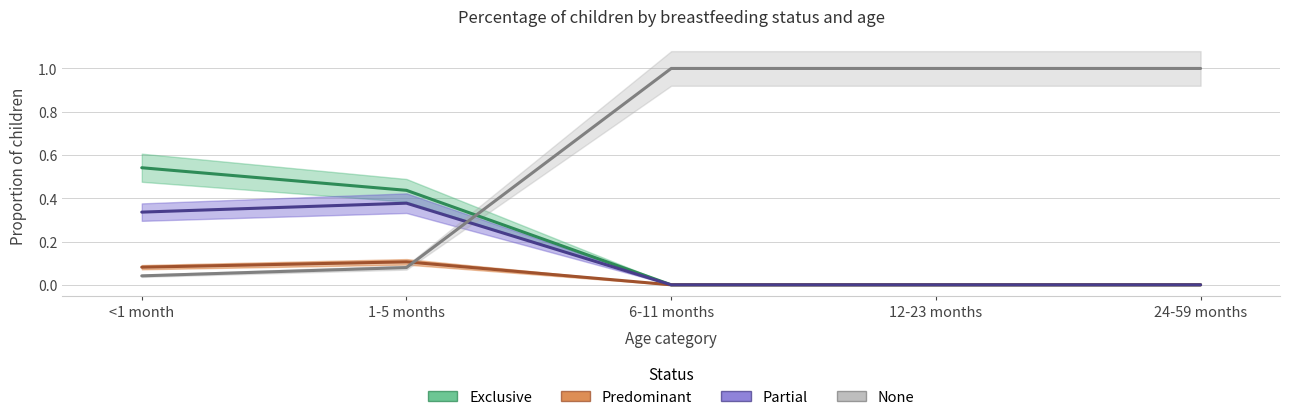

What is the spread (max minus min) of values at 24-59 months?

1.0